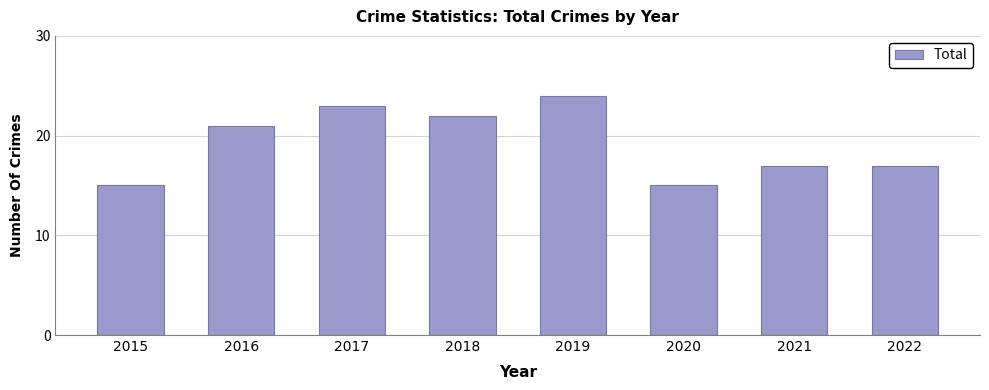

Read the value at 2018.

22